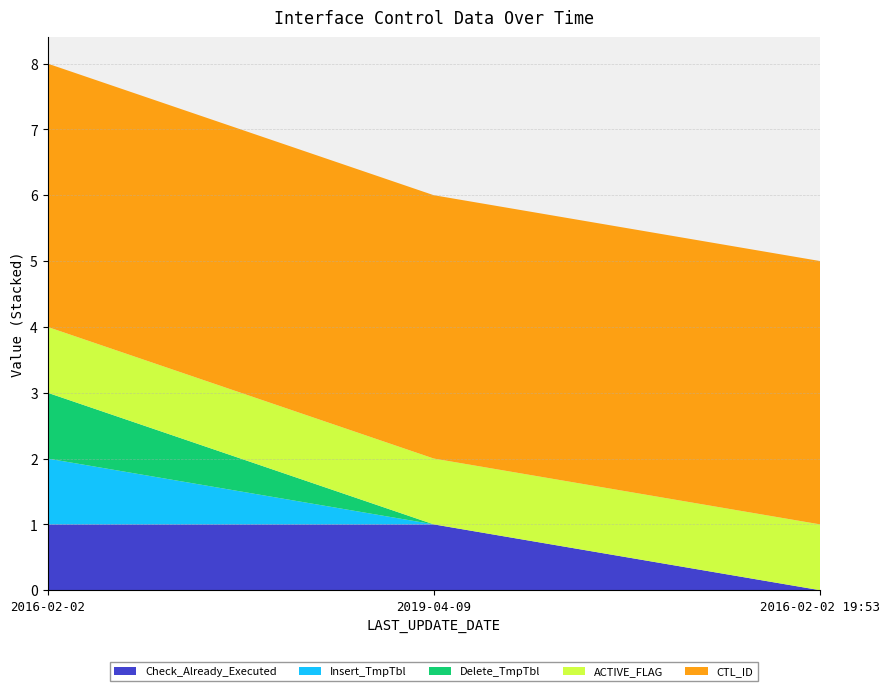

Reading left to right, extract all data points from this chart.

Check_Already_Executed: 2016-02-02=1	2019-04-09=1	2016-02-02 19:53=0
Insert_TmpTbl: 2016-02-02=1	2019-04-09=0	2016-02-02 19:53=0
Delete_TmpTbl: 2016-02-02=1	2019-04-09=0	2016-02-02 19:53=0
ACTIVE_FLAG: 2016-02-02=1	2019-04-09=1	2016-02-02 19:53=1
CTL_ID: 2016-02-02=4	2019-04-09=4	2016-02-02 19:53=4